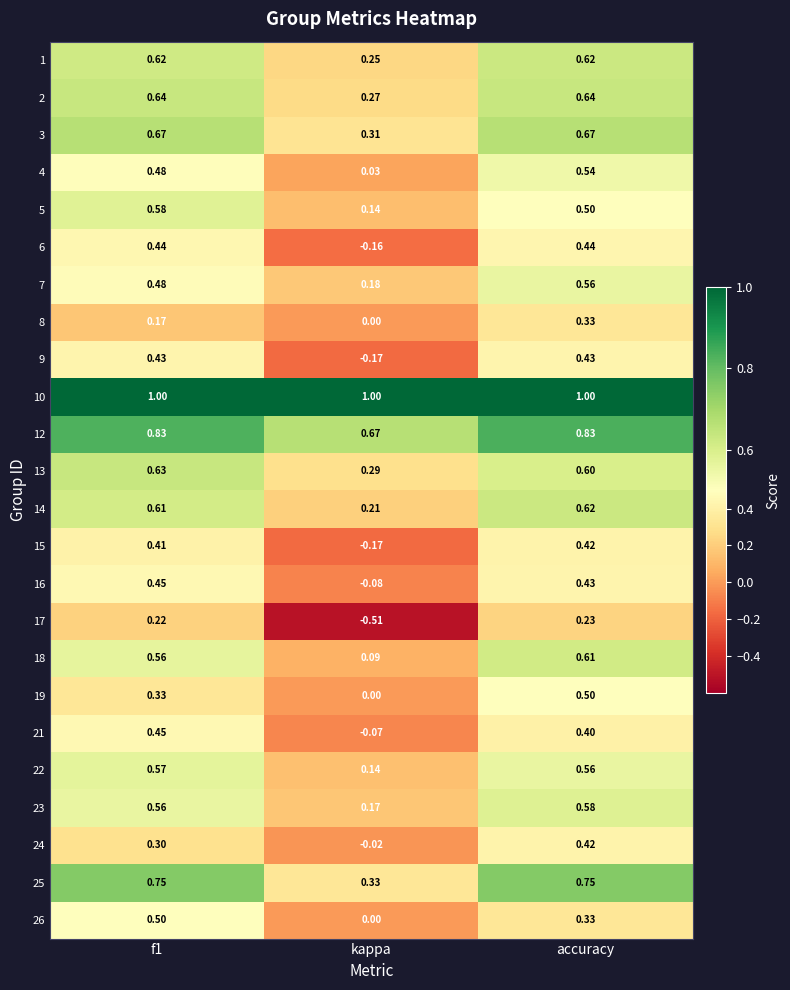

At which category is the sum across all series the highest?

accuracy